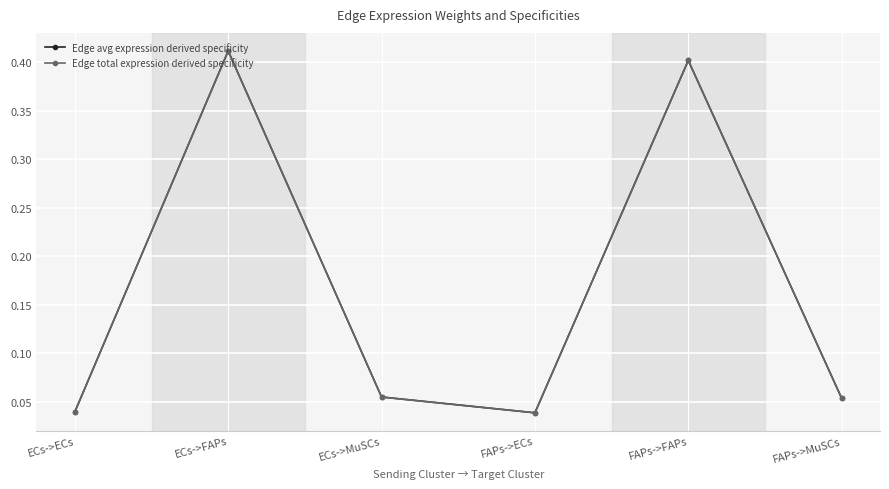

Is this an area chart (filled region under the line)?

No